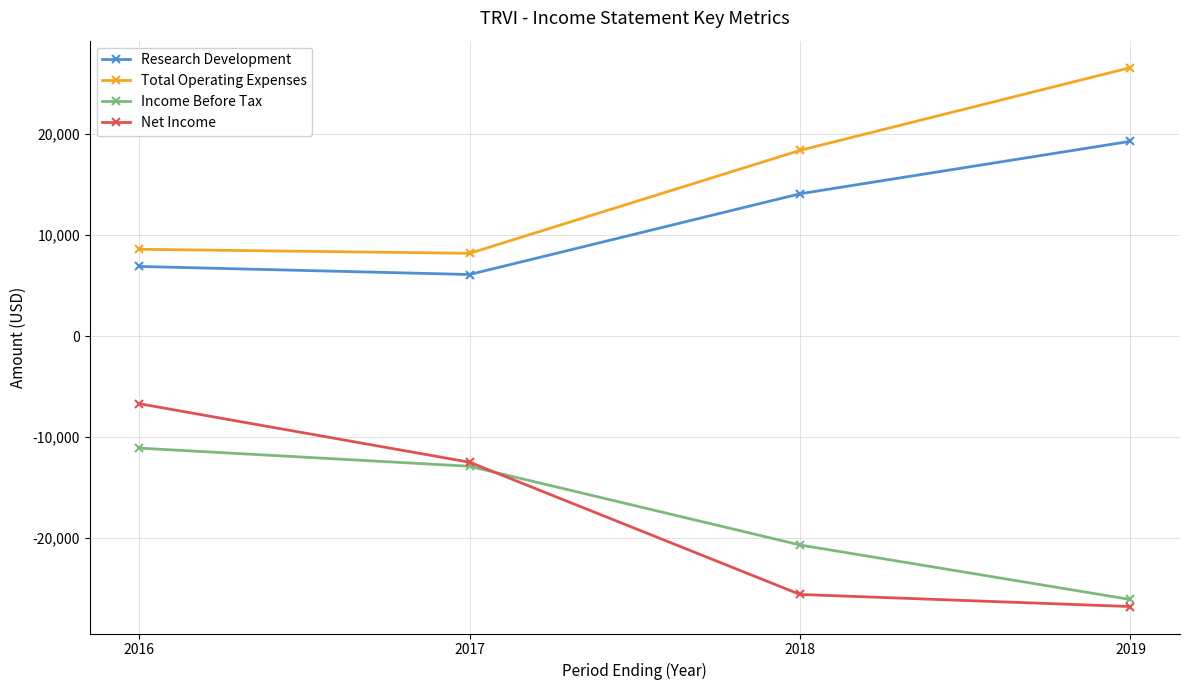

What is the lowest value of the Research Development series?

6100